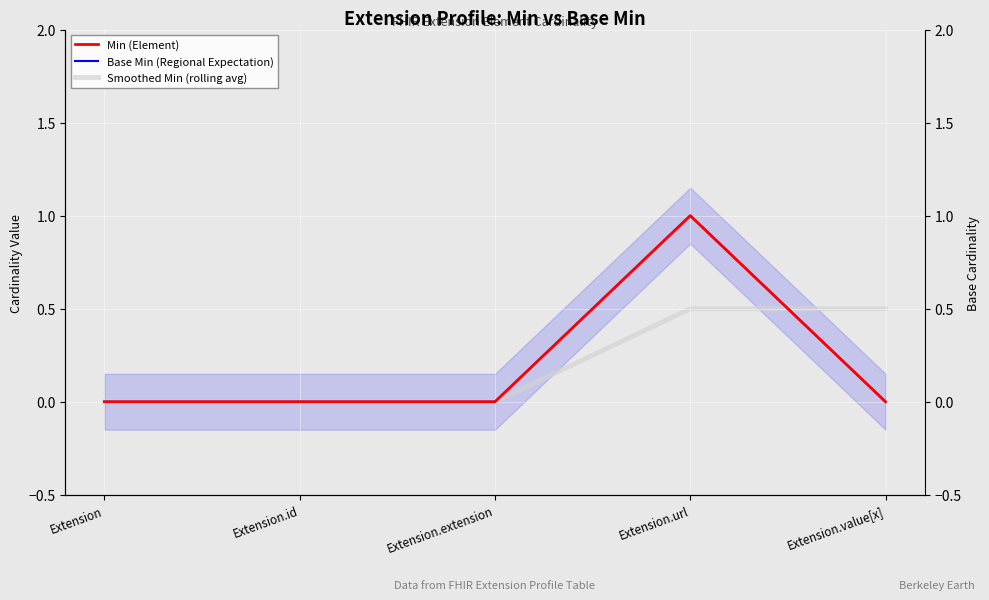

At how many categories does at least one series exceed 0?

2